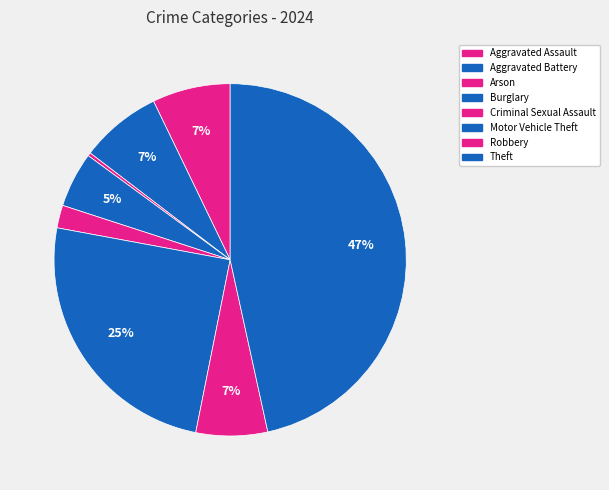

Is there a majority slice in this chart?

No